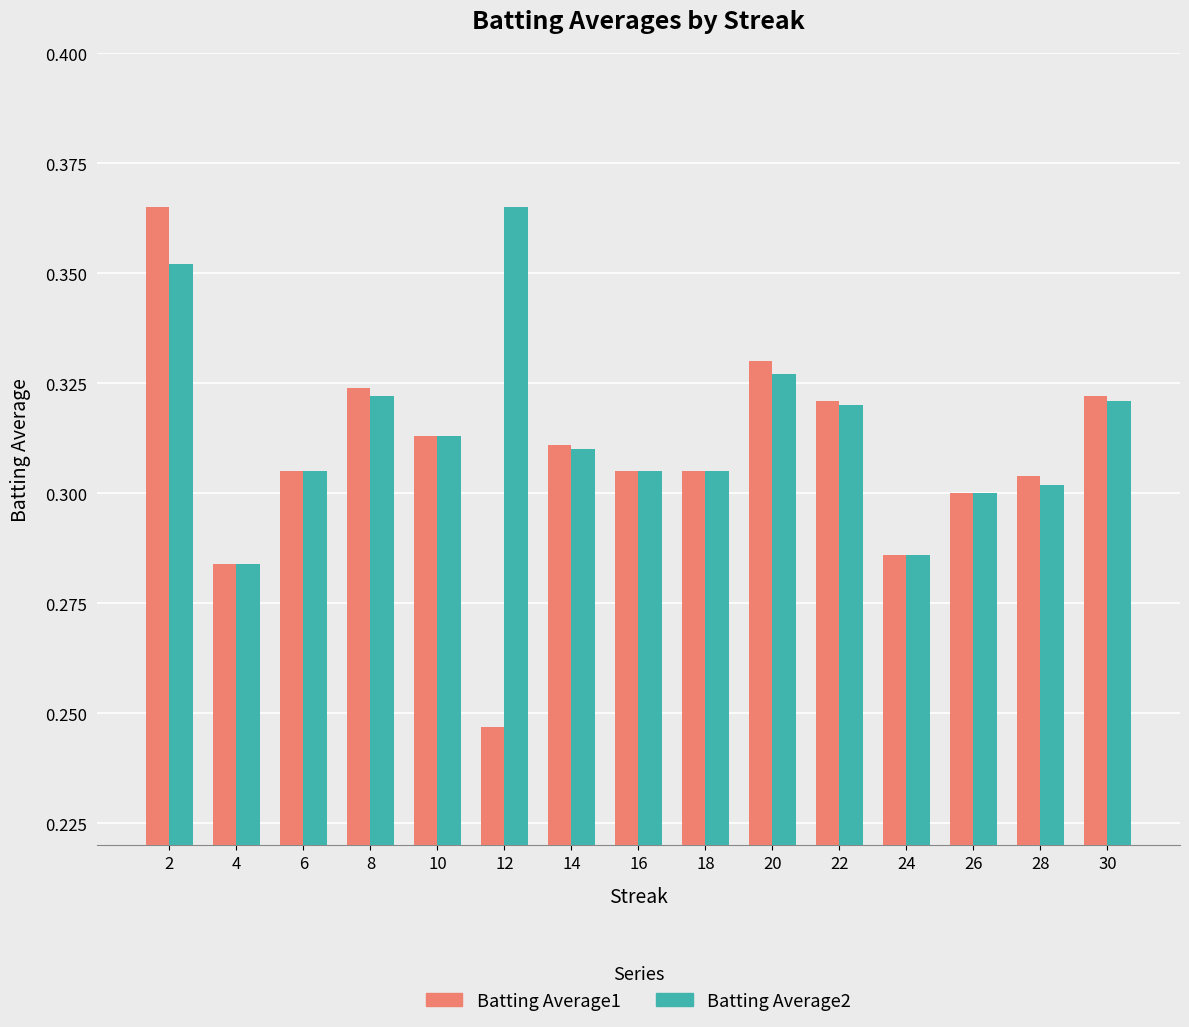

What is the sum of the Batting Average1 values at 12 and 24?

0.5